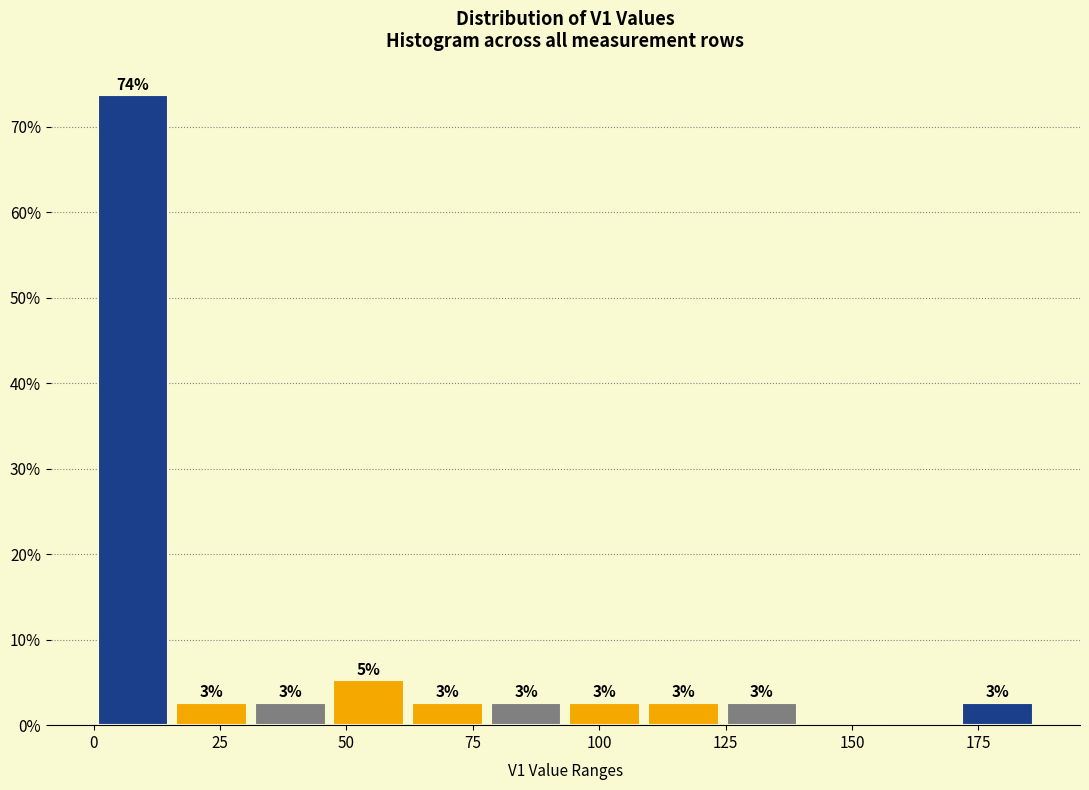

Around what value on the x-axis is the tallest bar? Give the approximate position of its centre, as read against the axis.

10